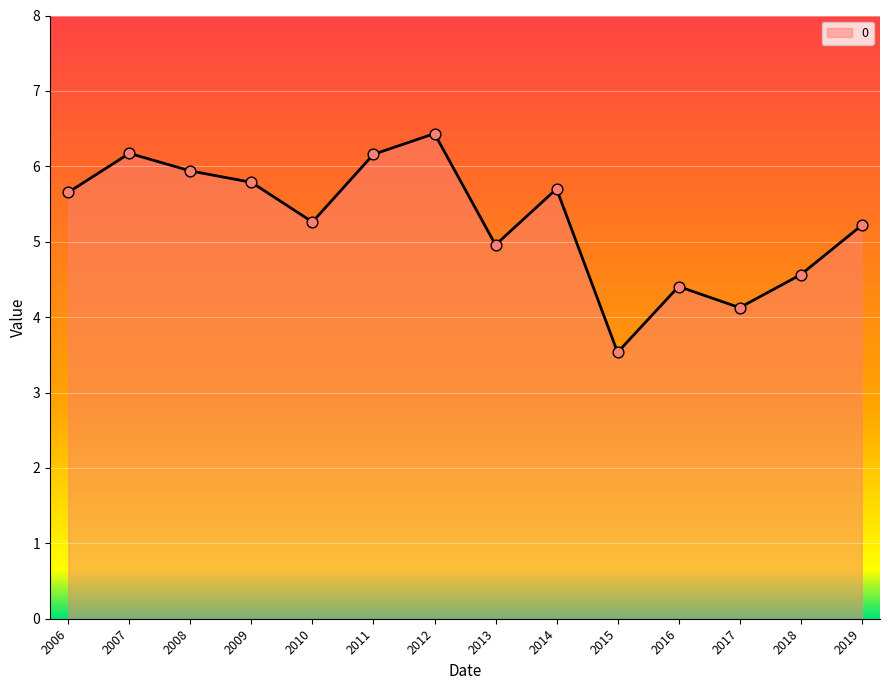

What is the change in value from 2008 to 2019?

-0.7